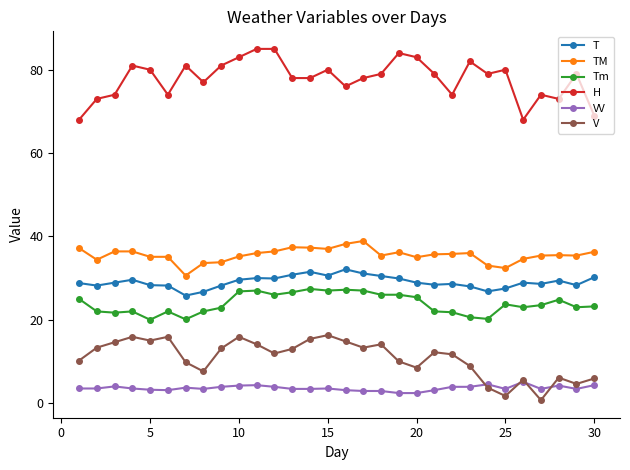

What are all the series names shown in the legend?

T, TM, Tm, H, VV, V